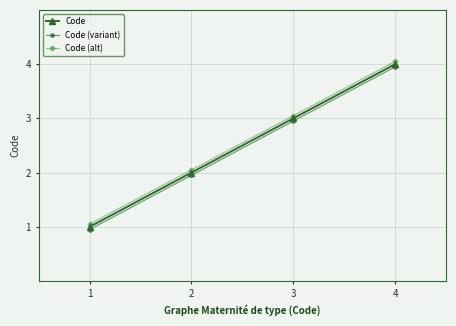

Is it true that Code (alt) equals 1.5 at 1?

False